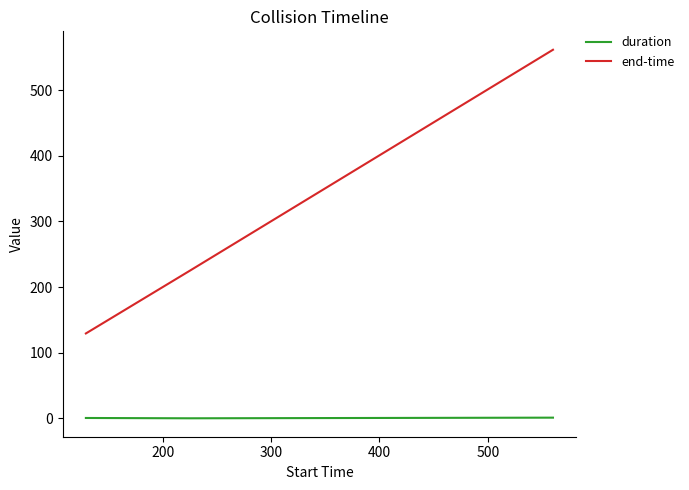

Which series has the largest range (max minus min)?

end-time